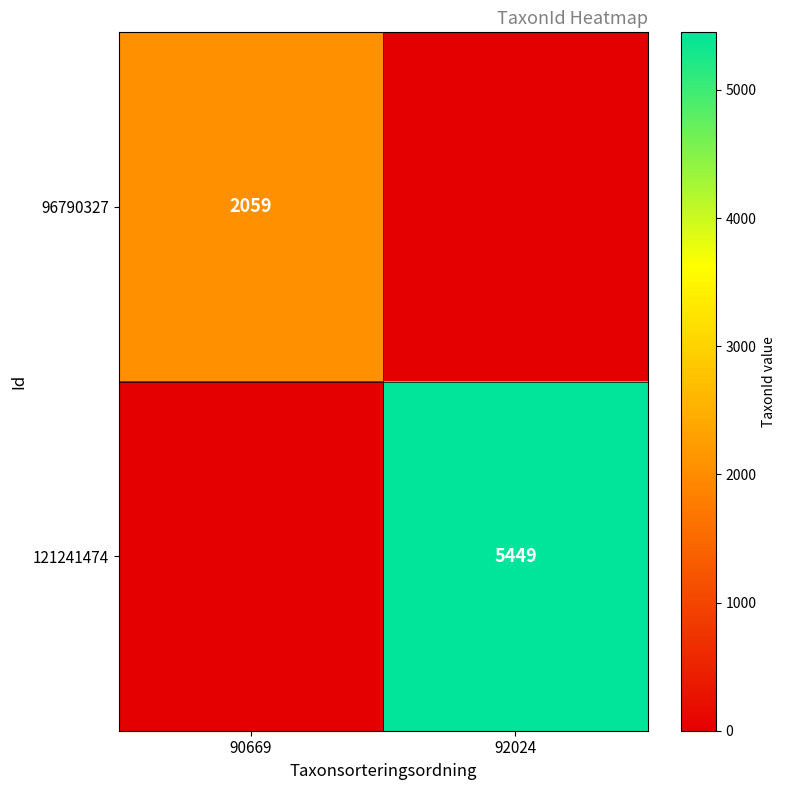

The 121241474 series shows 5449 at 92024. True or false?

True